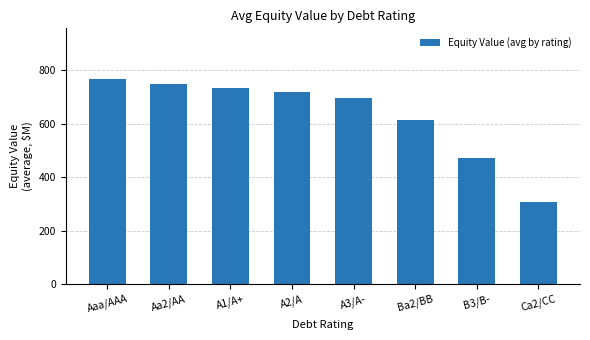

Between A1/A+ and Ca2/CC, which is larger?

A1/A+